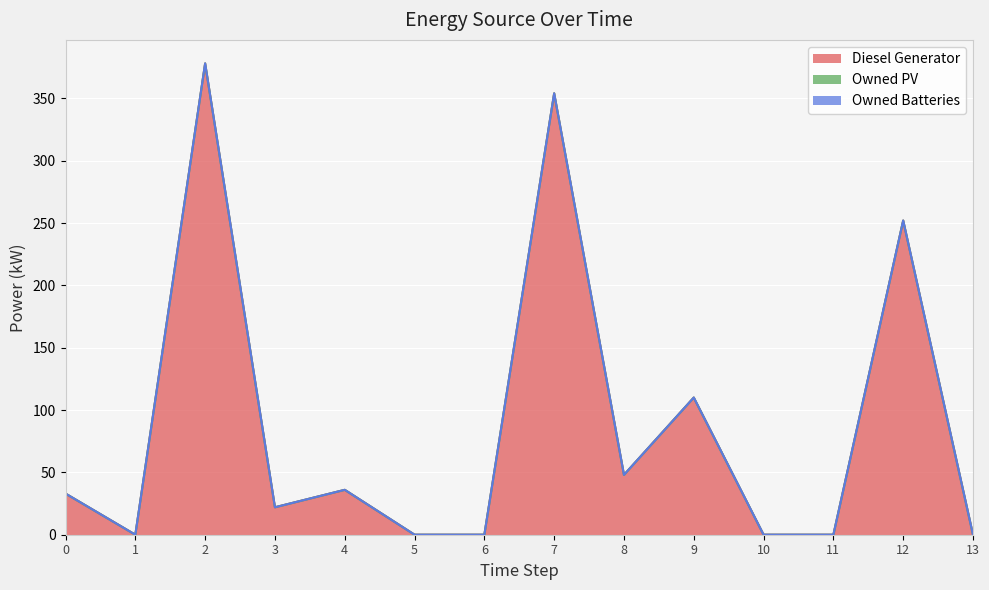

True or false: Owned PV and Diesel Generator cross at least once.

False